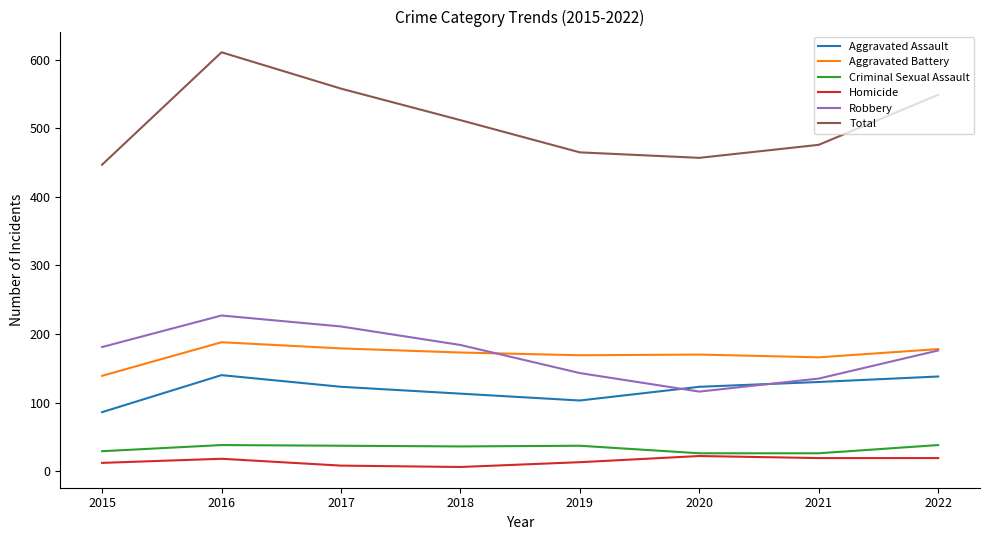

Is it true that Total equals 299 at 2015?

False